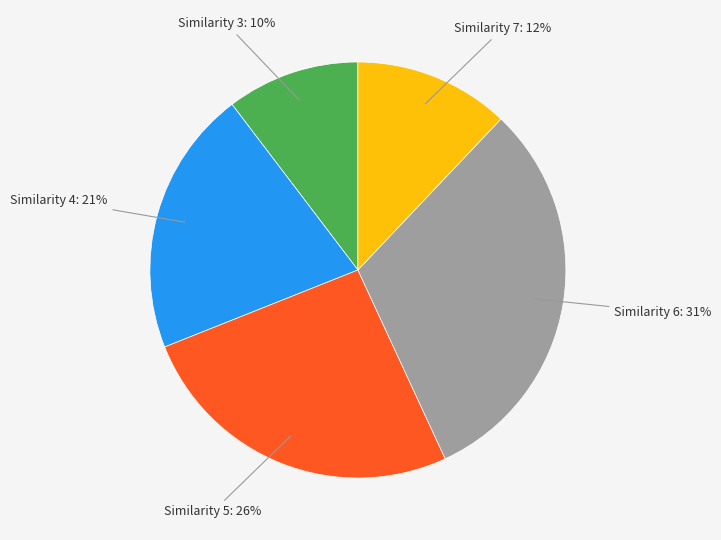

Does any single category account for the majority?

No